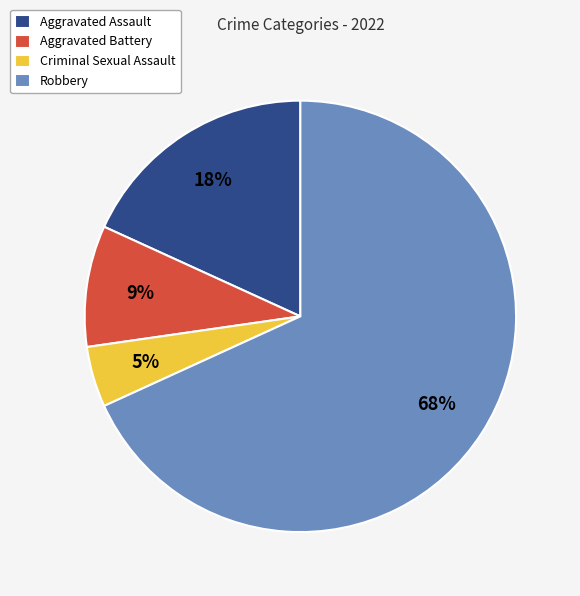

What percentage is the Aggravated Battery slice, to the nearest percent?

9%